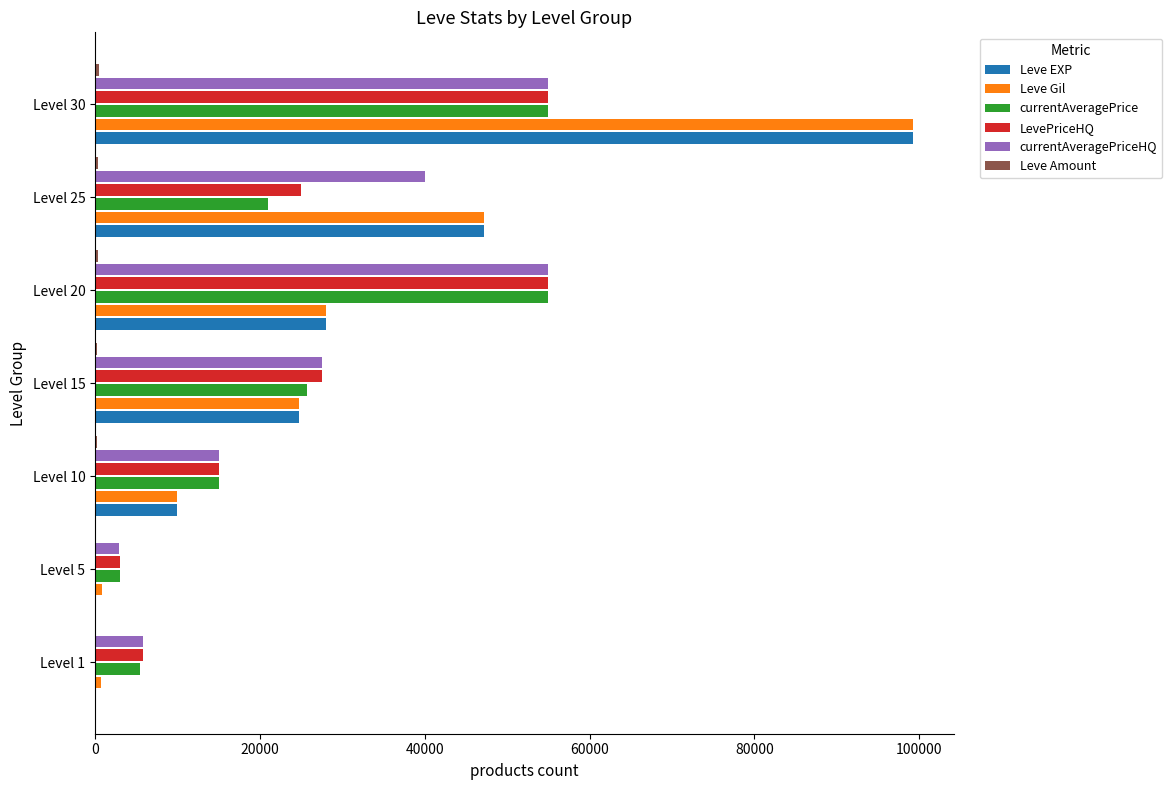

What is the sum of all currentAveragePriceHQ values?

201241